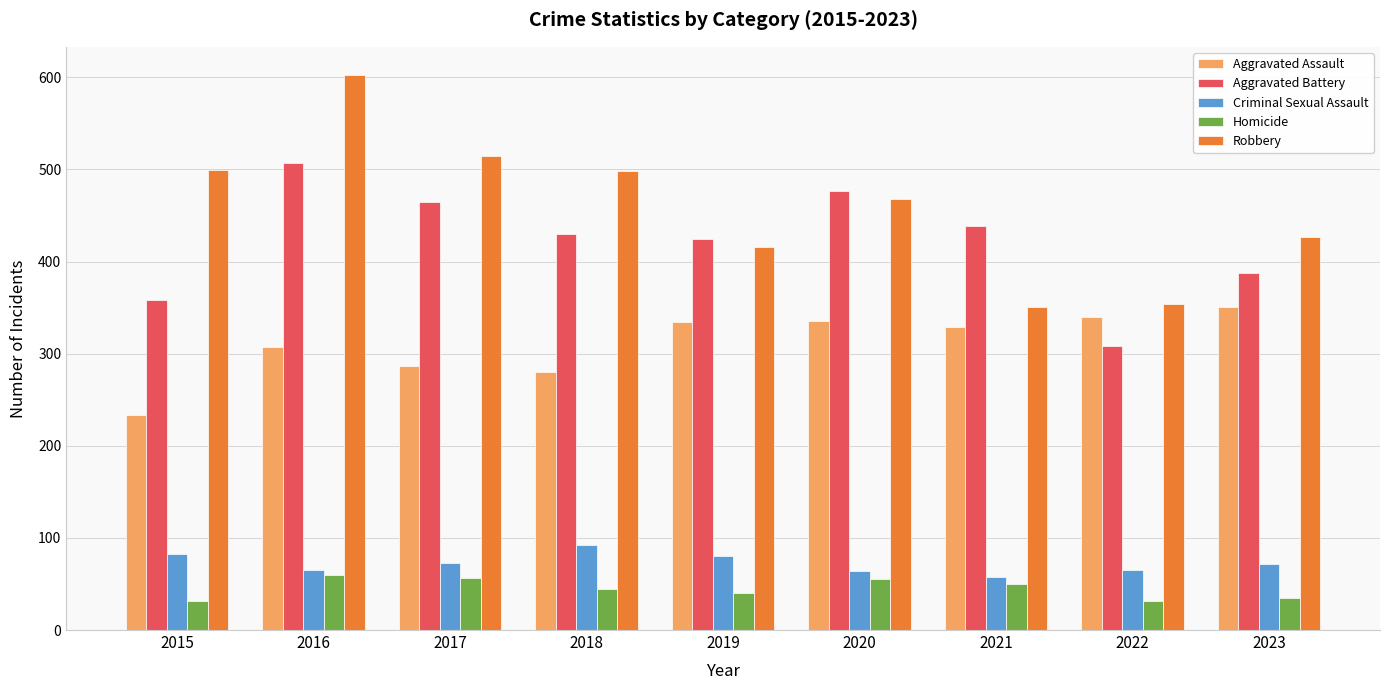

Is it true that Aggravated Battery equals 477 at 2020?

True